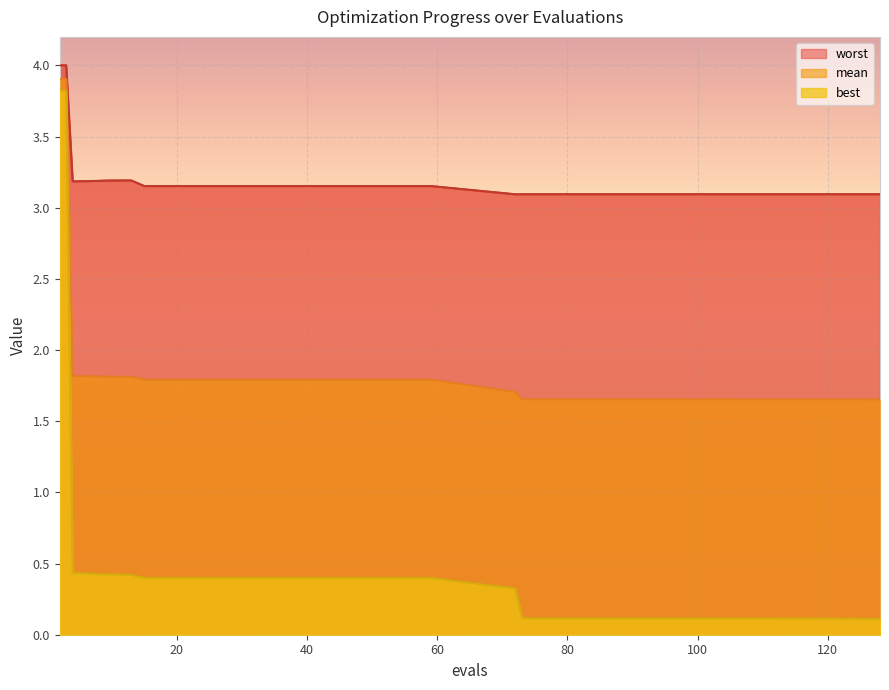

True or false: mean has a value of 1.0 at 23.

False